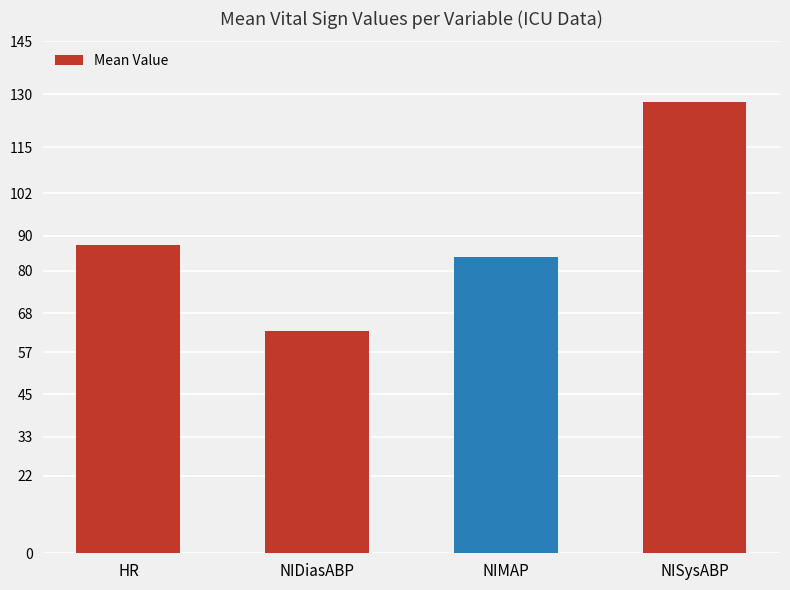

Which label corresponds to the largest value in the chart?

NISysABP